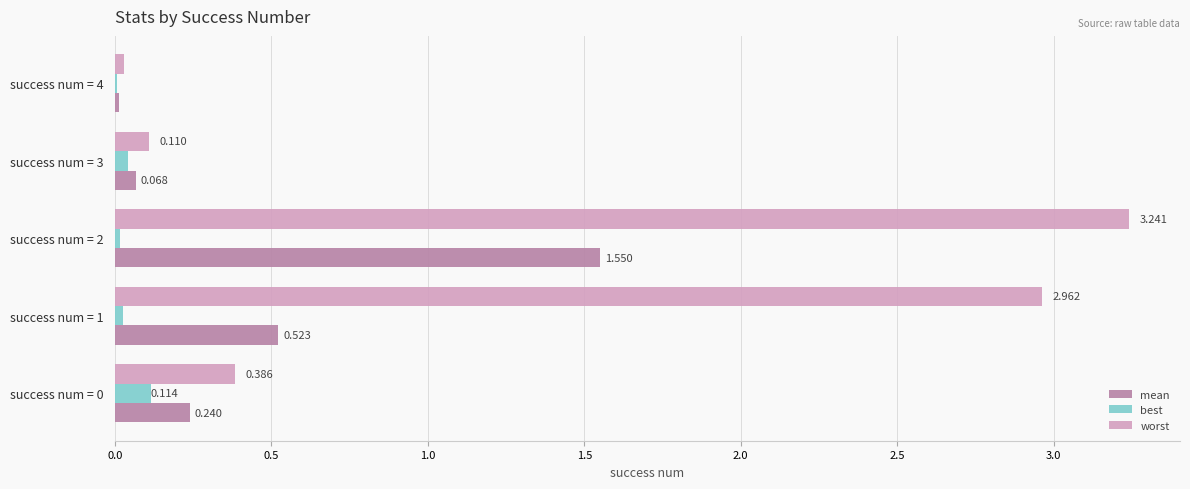

Between success num = 1 and success num = 3, which series saw the biggest shift?

worst